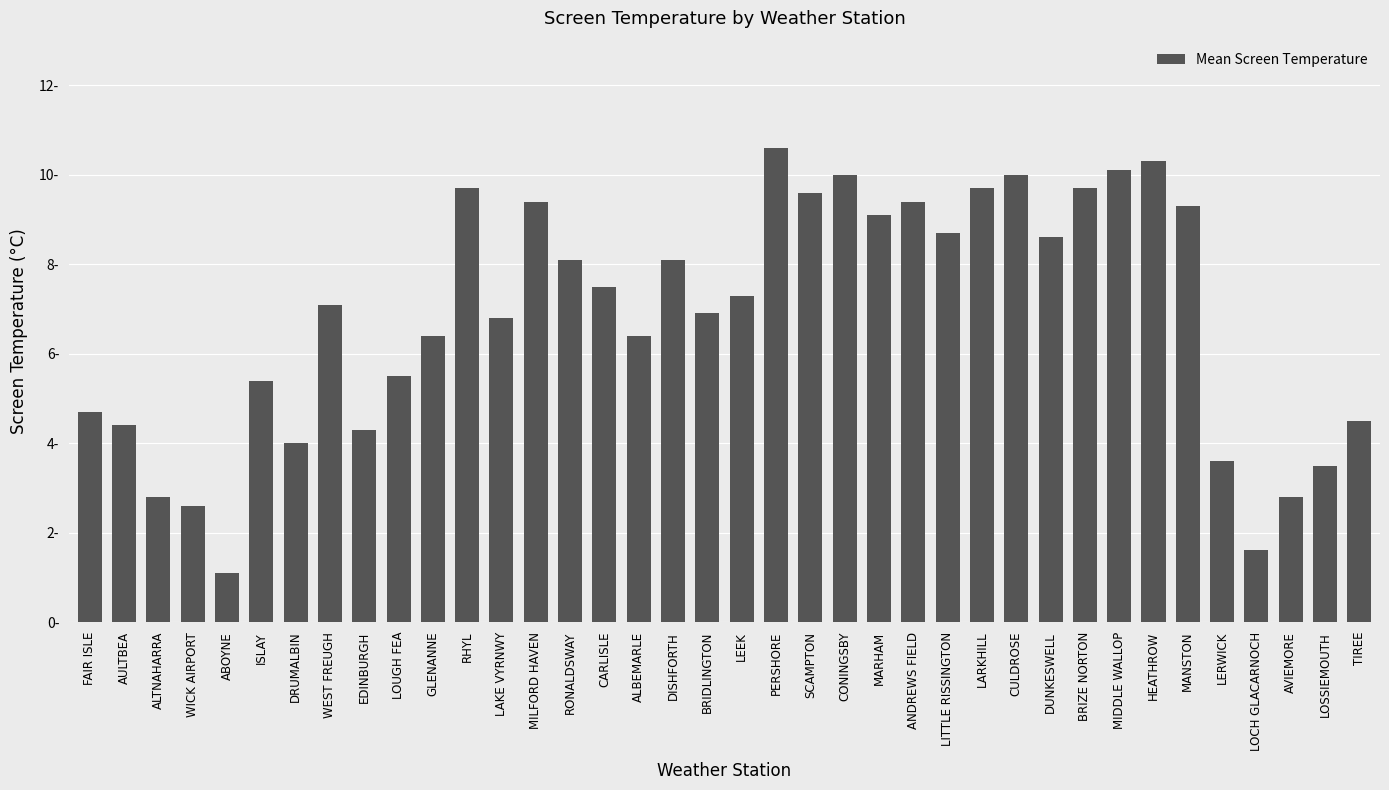

What is the average value?

6.8